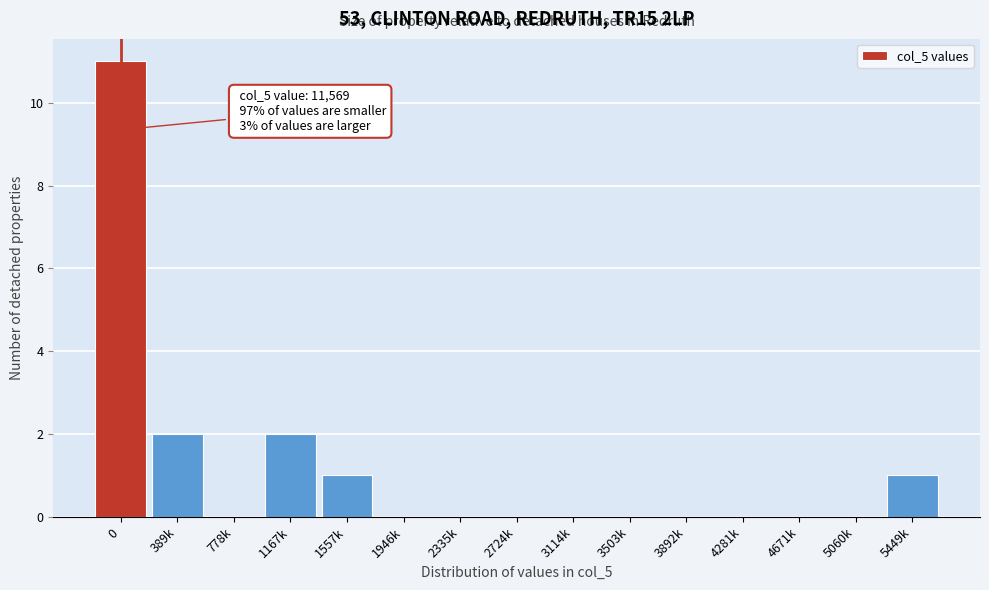

Reading left to right, list all the values displayed in this chart.

0=11	389k=2	778k=0	1167k=2	1557k=1	1946k=0	2335k=0	2724k=0	3114k=0	3503k=0	3892k=0	4281k=0	4671k=0	5060k=0	5449k=1